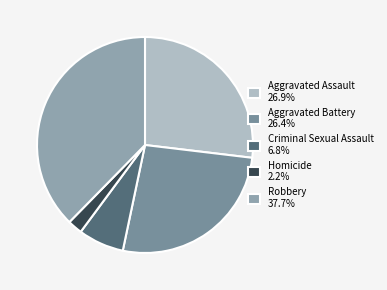

Count the number of slices in the pie.

5